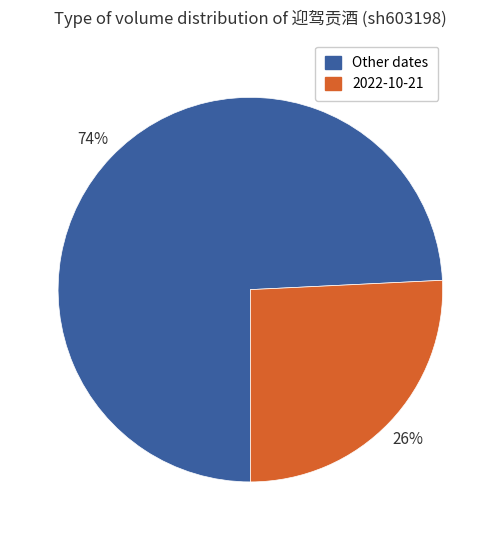

Is there a majority slice in this chart?

Yes